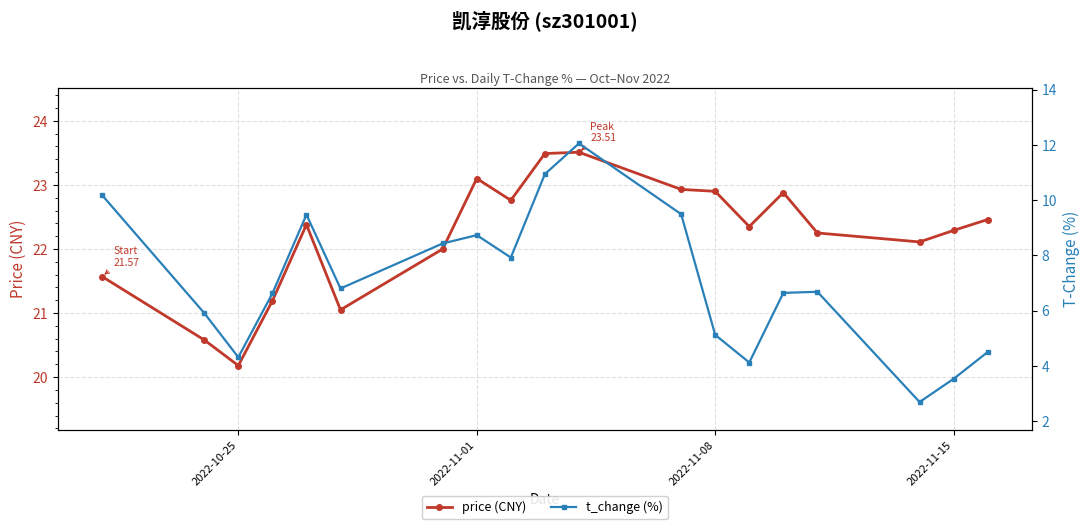

Rank the series by their maximum value, from lowest to highest.

t_change (%), price (CNY)